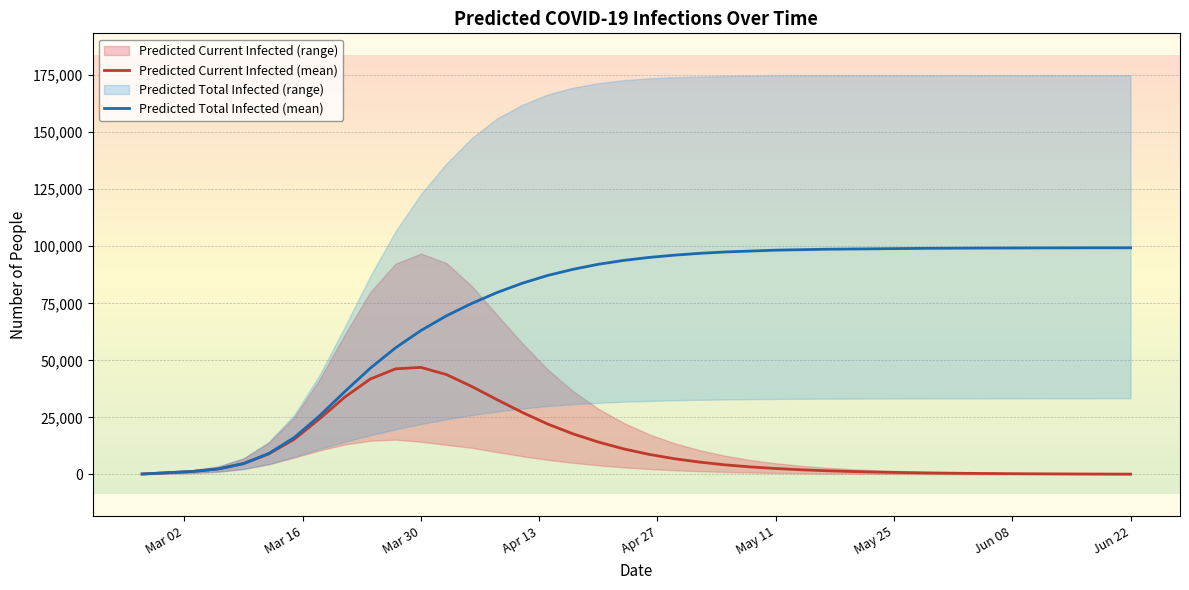

True or false: Predicted Current Infected (mean) and Predicted Total Infected (mean) cross at least once.

False